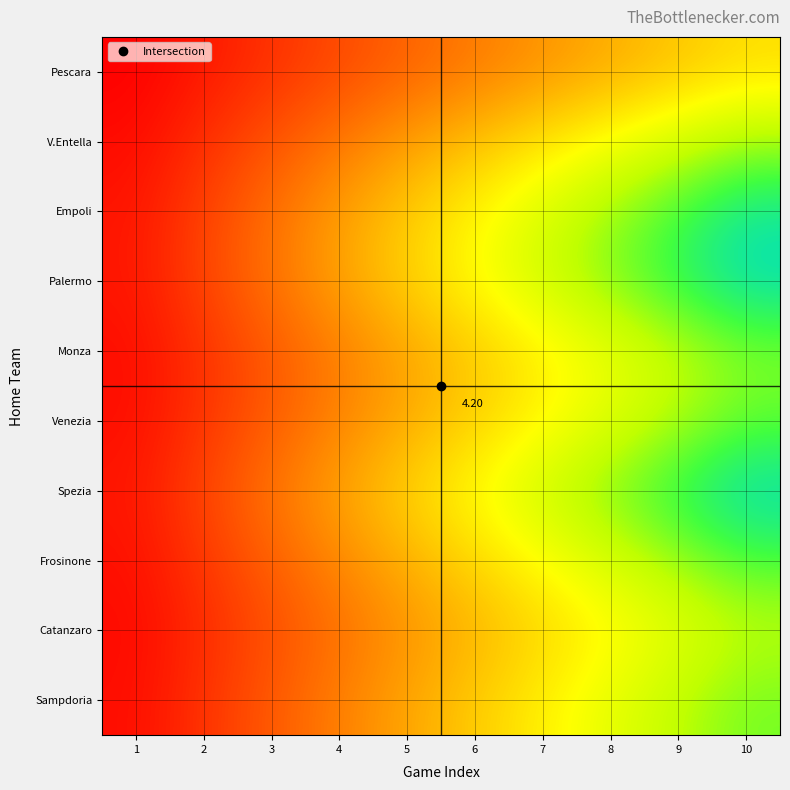

What is the maximum value shown in the chart?

9.5